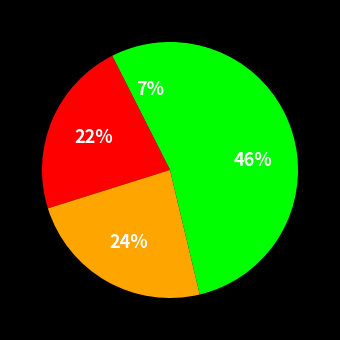

How many slices are in this pie chart?

4